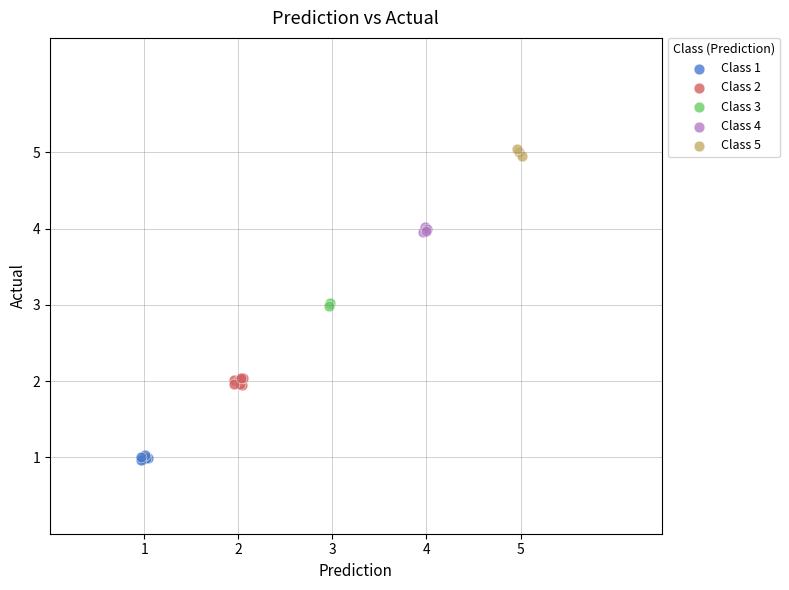

What are all the series names shown in the legend?

Class 1, Class 2, Class 3, Class 4, Class 5